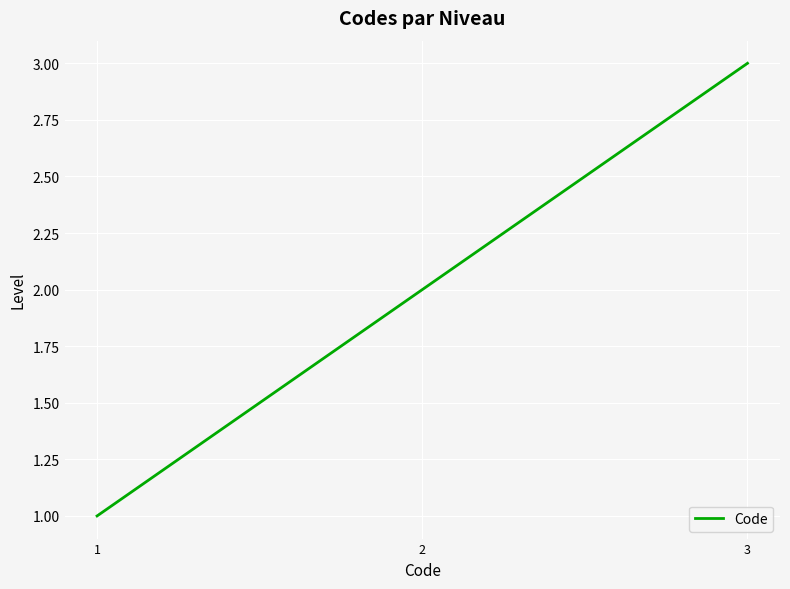

The chart shows a value of 3 at 3. True or false?

True